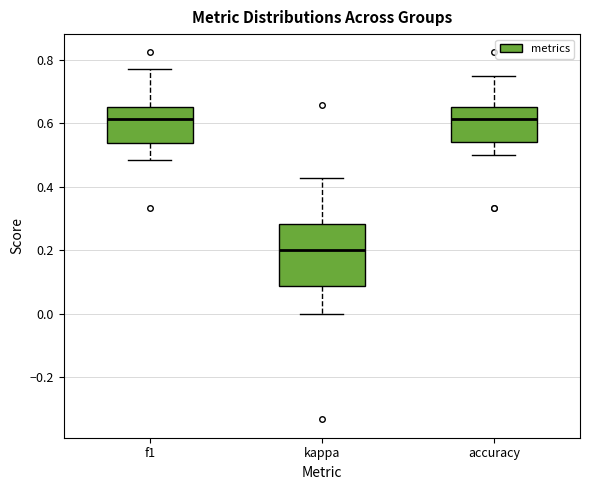

Which box has the lowest median line?

kappa